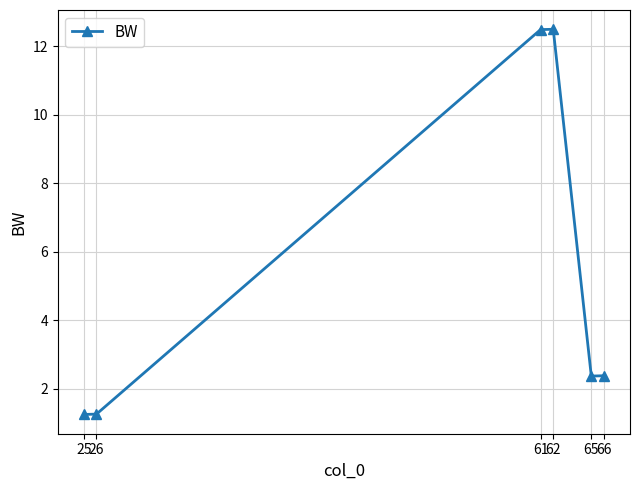

What is the greatest value displayed?

12.5